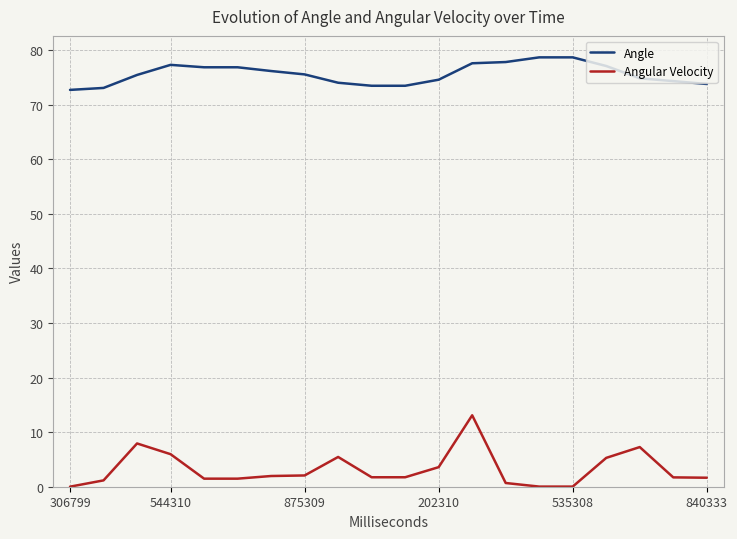

Which series has the widest spread of values?

Angular Velocity